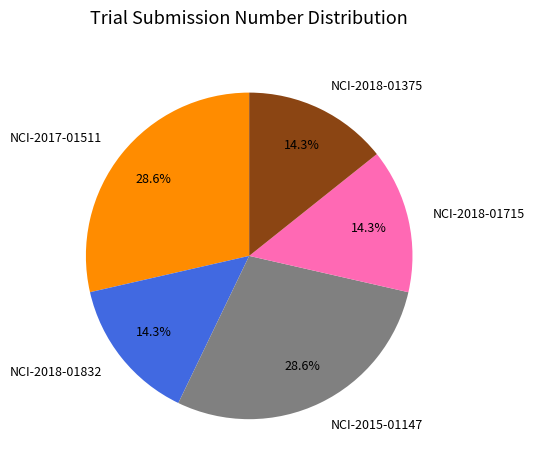

What is the total percentage of NCI-2018-01715 and NCI-2017-01511?

42.9%